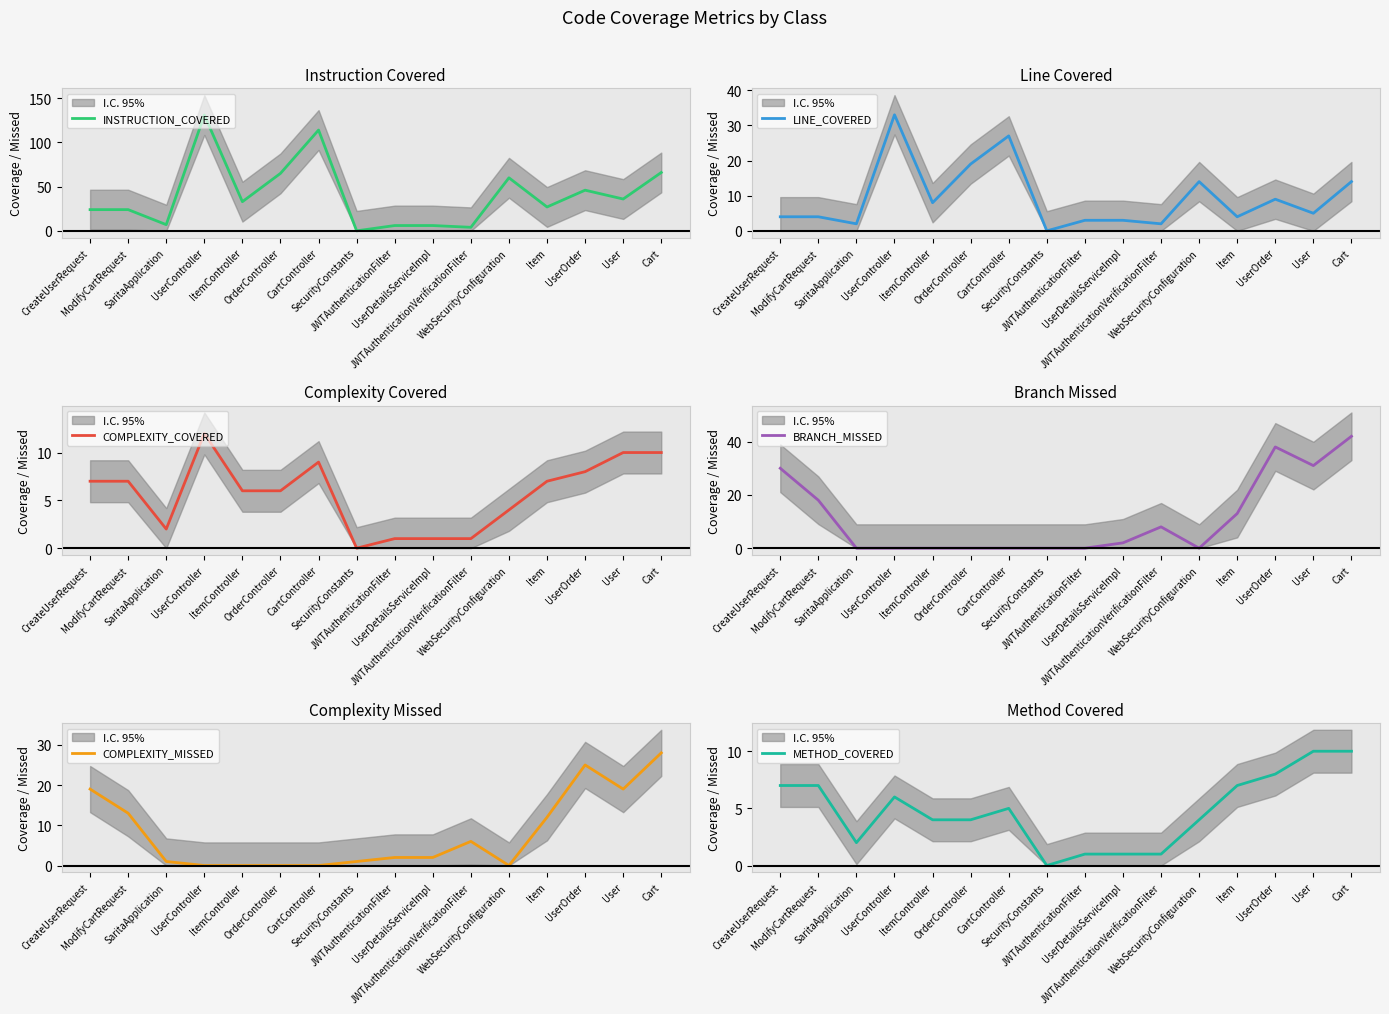

What is the difference between the maximum and minimum values in the INSTRUCTION_COVERED series?

131